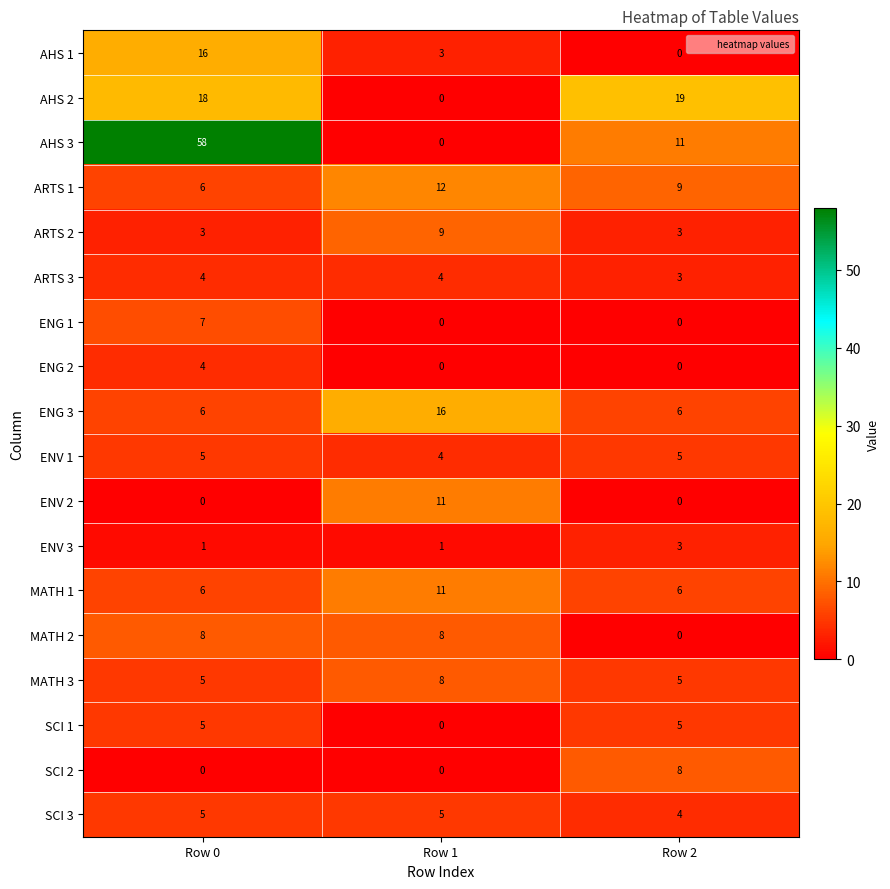

Which series has the largest total across all categories?

AHS 3